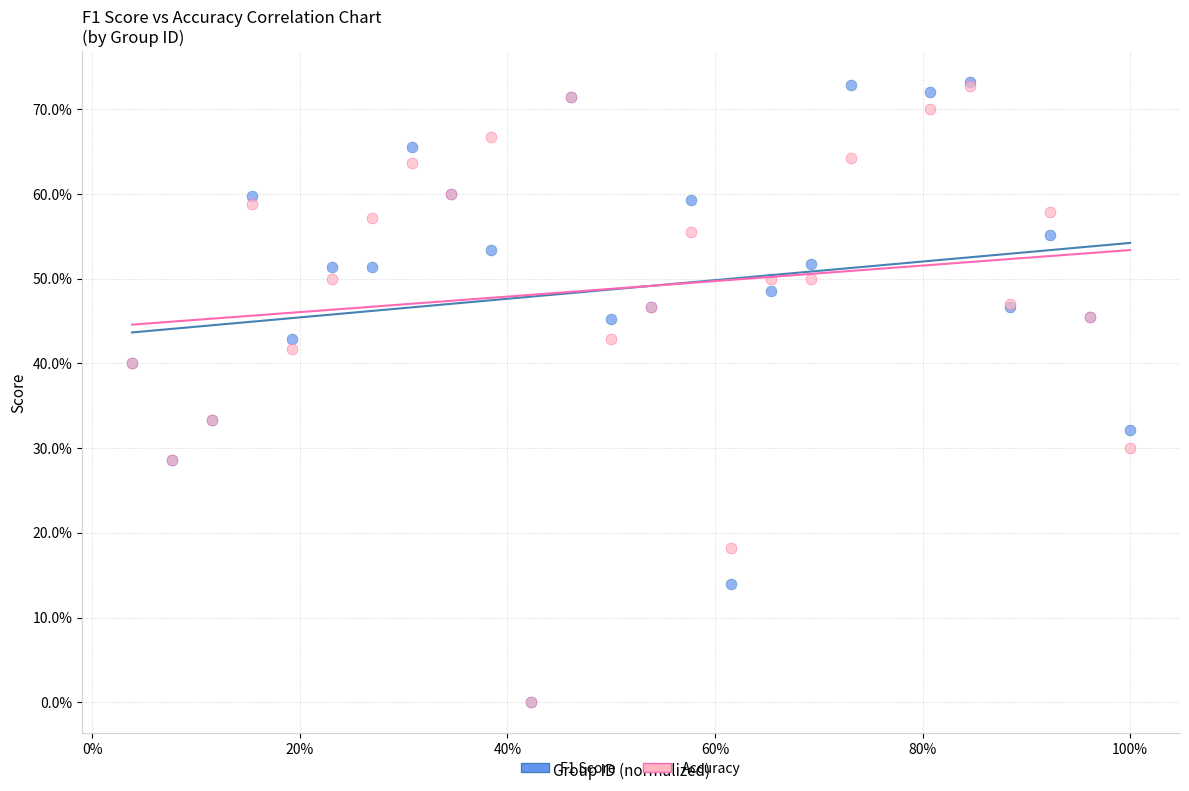

Which series has the widest spread of Y values?

F1 Score